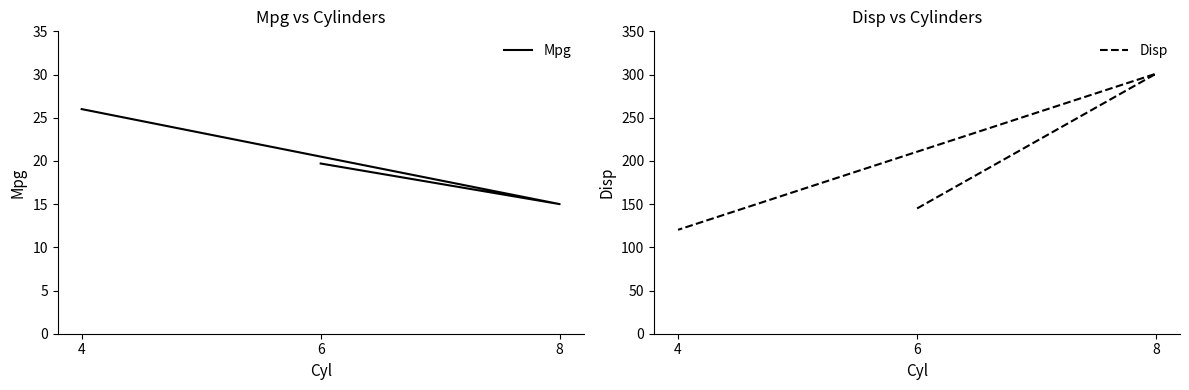

At which label does Mpg reach its peak?

4